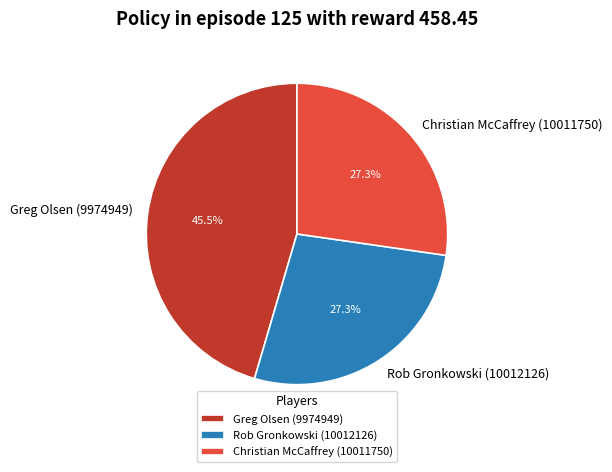

Count the number of slices in the pie.

3